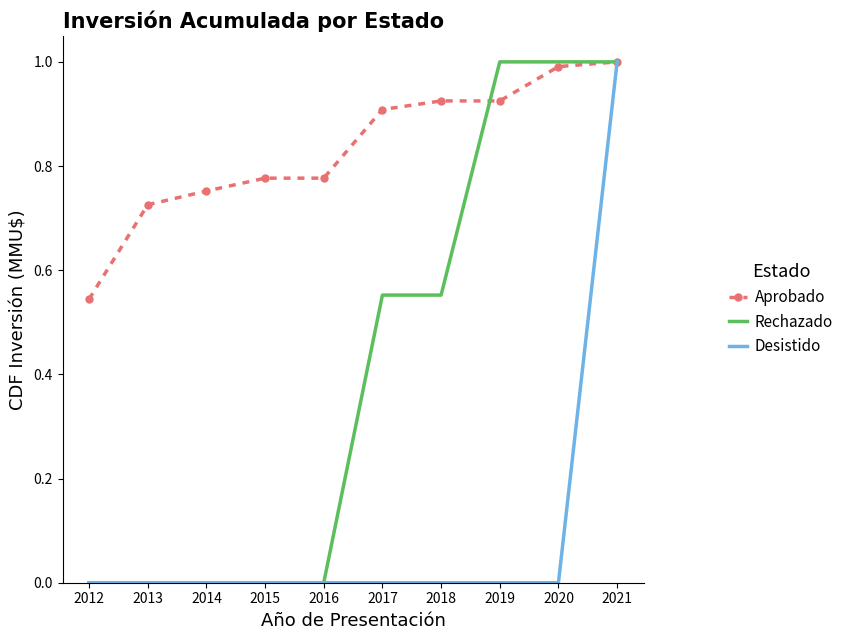

At which category is the sum across all series the highest?

2021